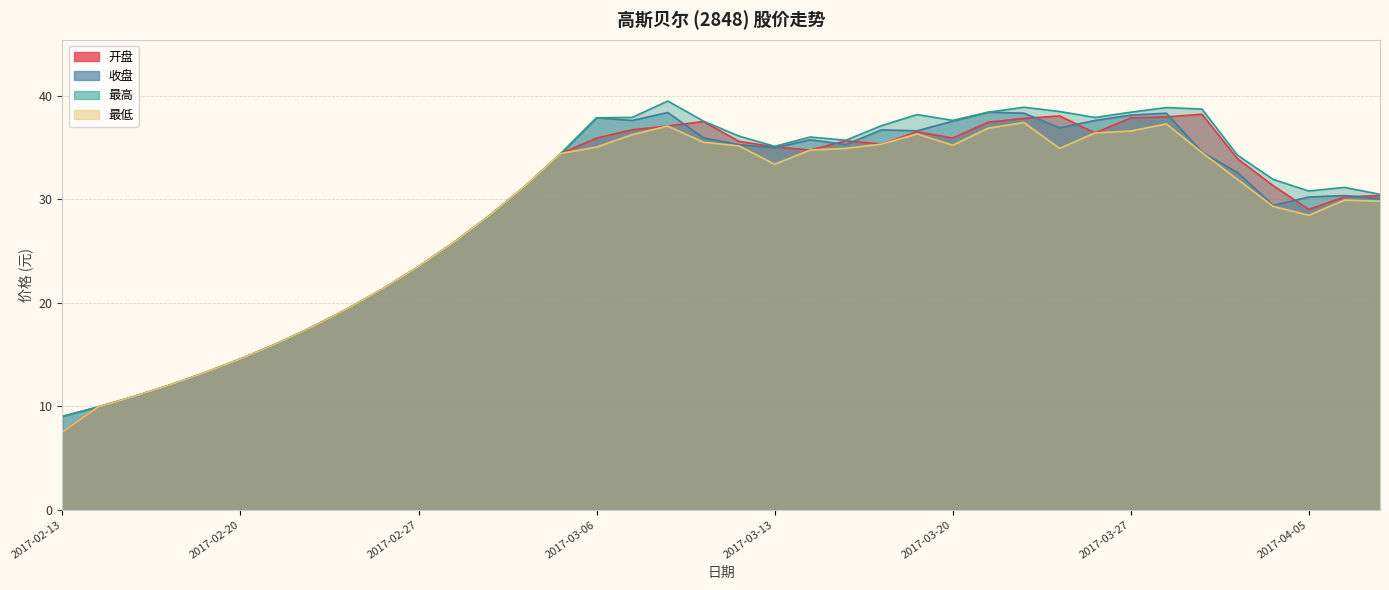

How many categories are shown in the chart?

38